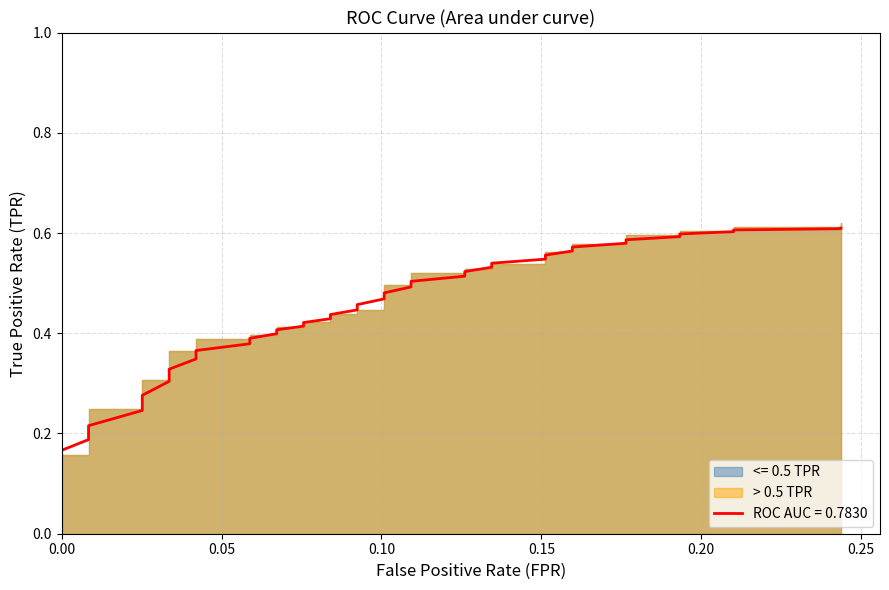

Reading right to left, transcribe all the data shown in this chart.

0.6	0.6	0.6	0.6	0.6	0.6	0.6	0.6	0.6	0.6	0.6	0.5	0.5	0.5	0.5	0.5	0.5	0.5	0.5	0.5	0.5	0.4	0.4	0.4	0.4	0.4	0.4	0.4	0.4	0.4	0.4	0.3	0.3	0.3	0.3	0.2	0.2	0.2	0.2	0.2